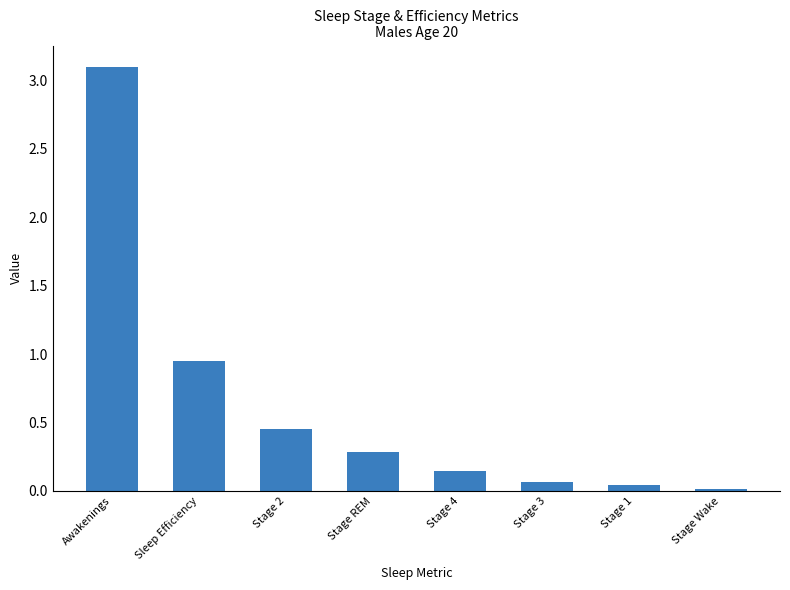

At which category does the chart reach its peak across all series?

Awakenings